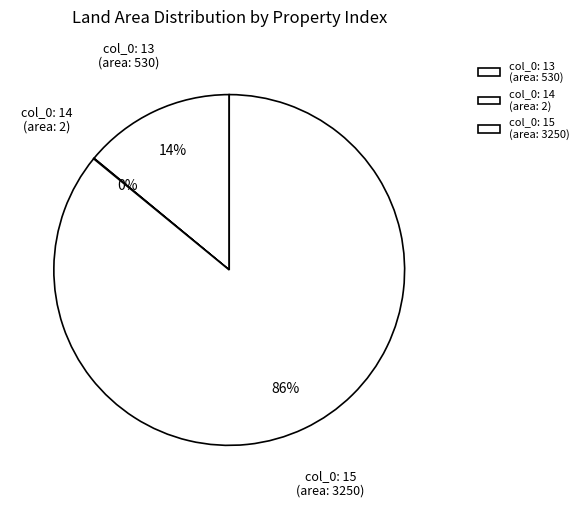

To the nearest percent, what is the difference between the largest and smallest slice percentages?

86%